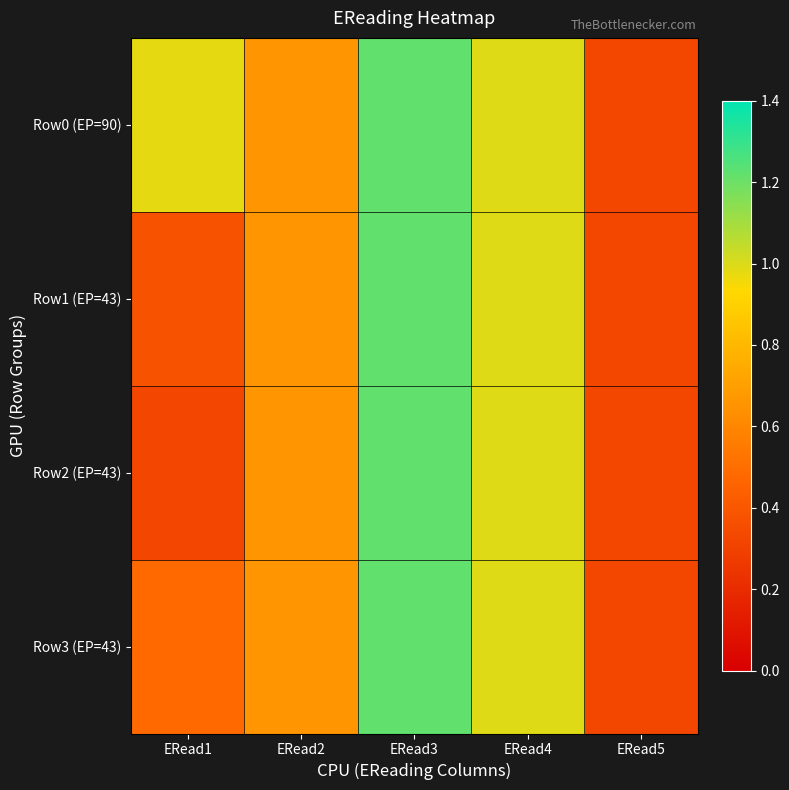

How many distinct data groups are displayed?

4